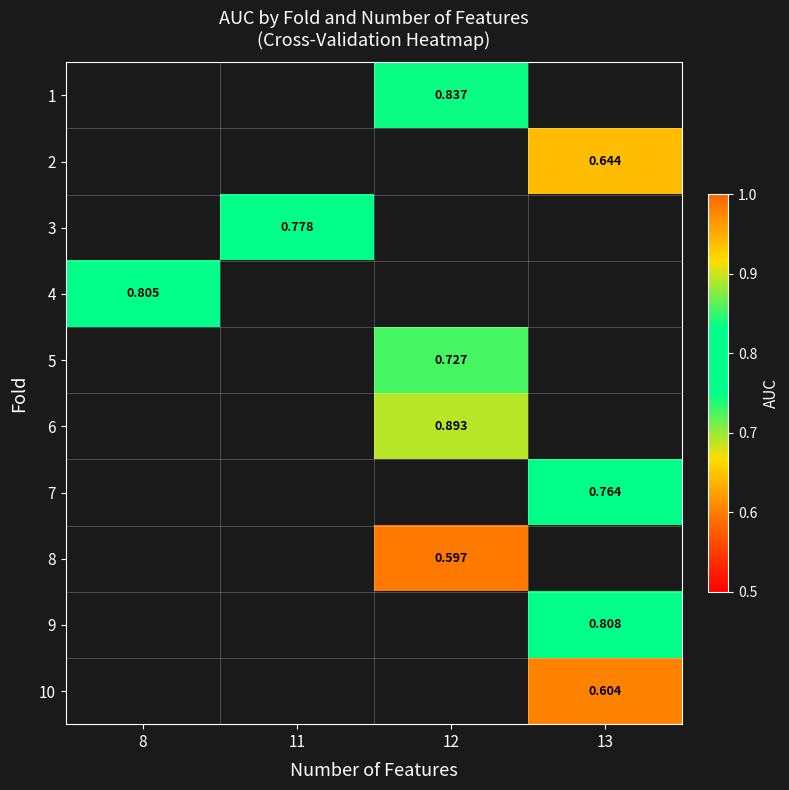

Is it true that 8 equals 0.2 at 12?

False